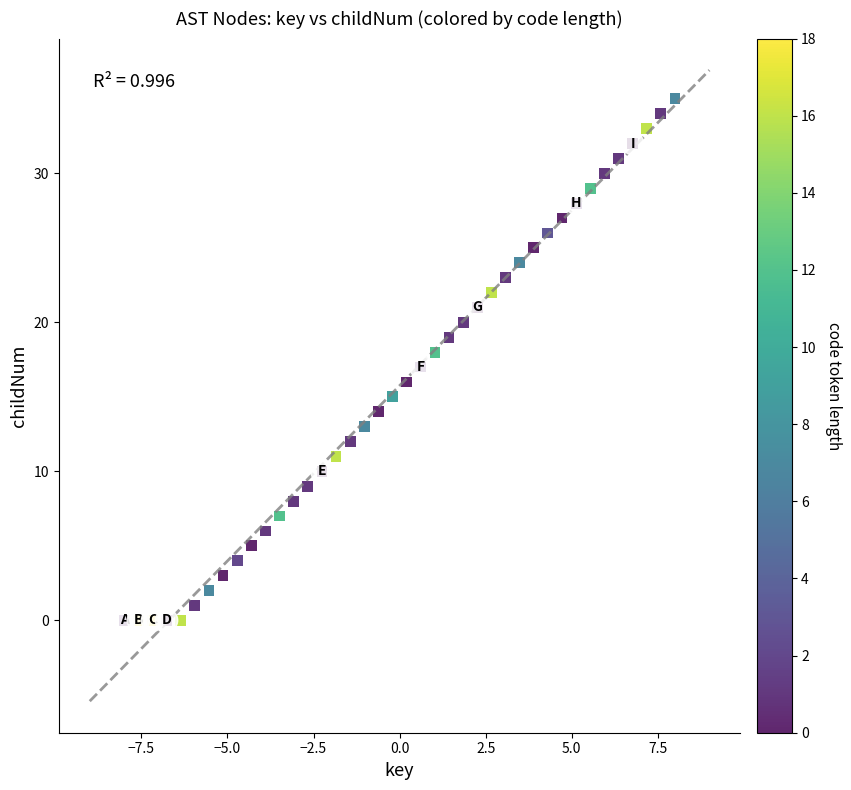

What is the range of Y values (max minus min)?

35